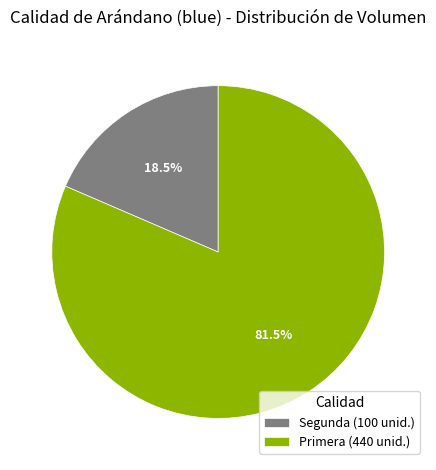

Combined, what portion of the pie is Segunda (100 unid.) and Primera (440 unid.)?

100.0%